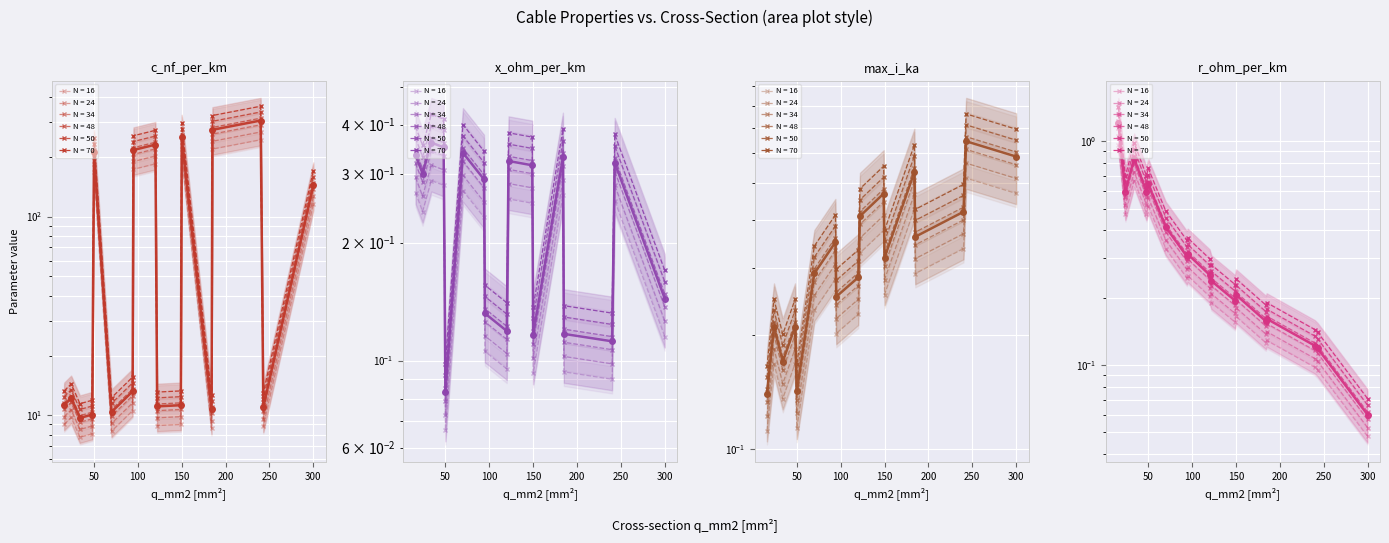

Count the number of data series in this chart.

5